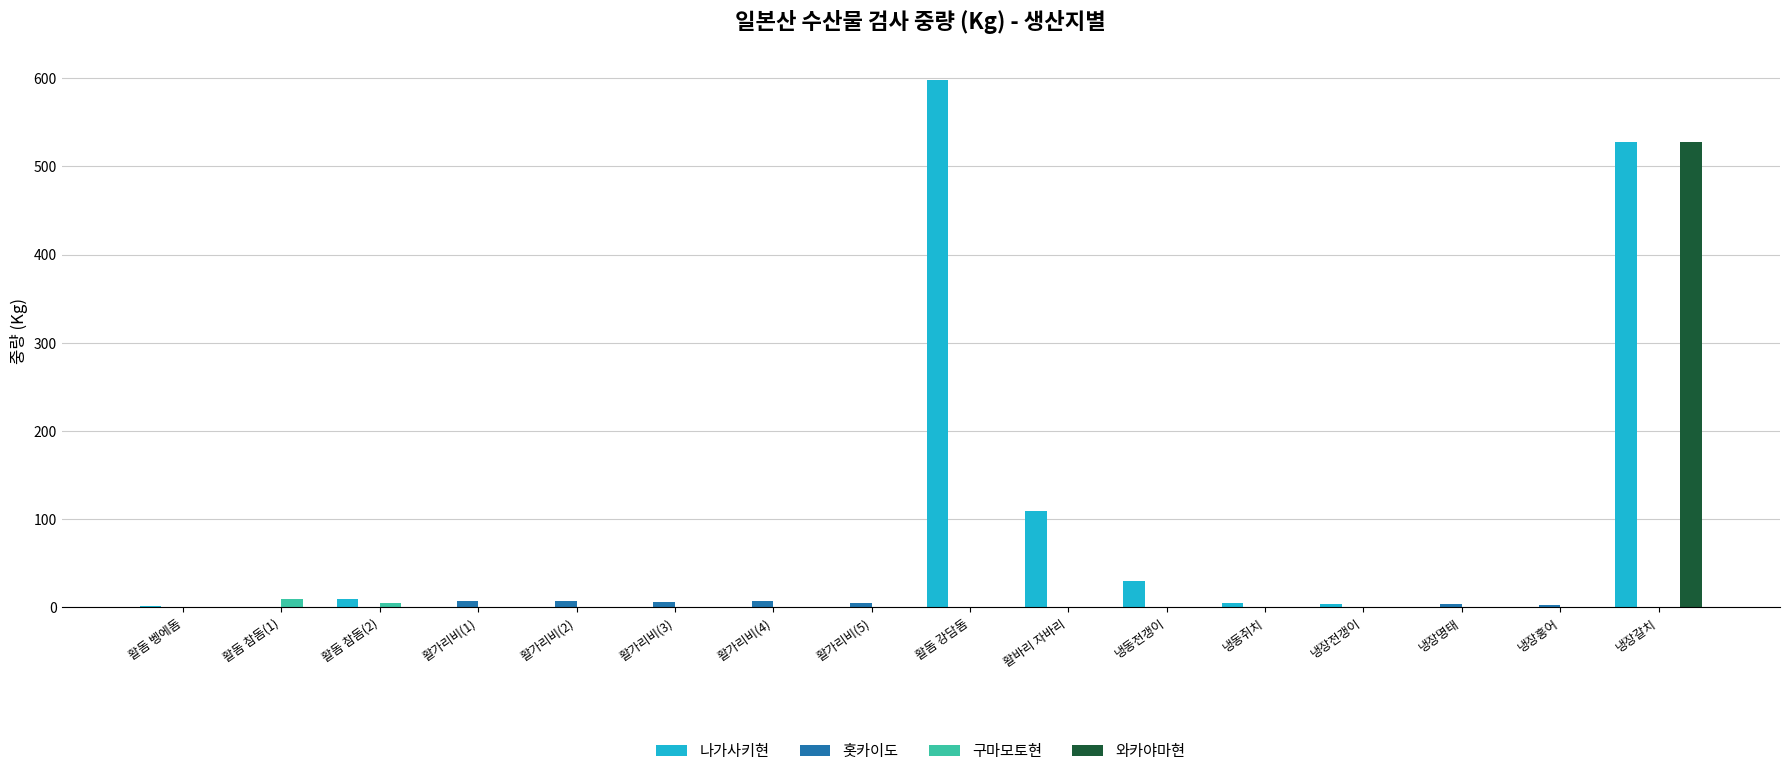

True or false: 나가사키현 has a value of 286 at 냉장명태.

False